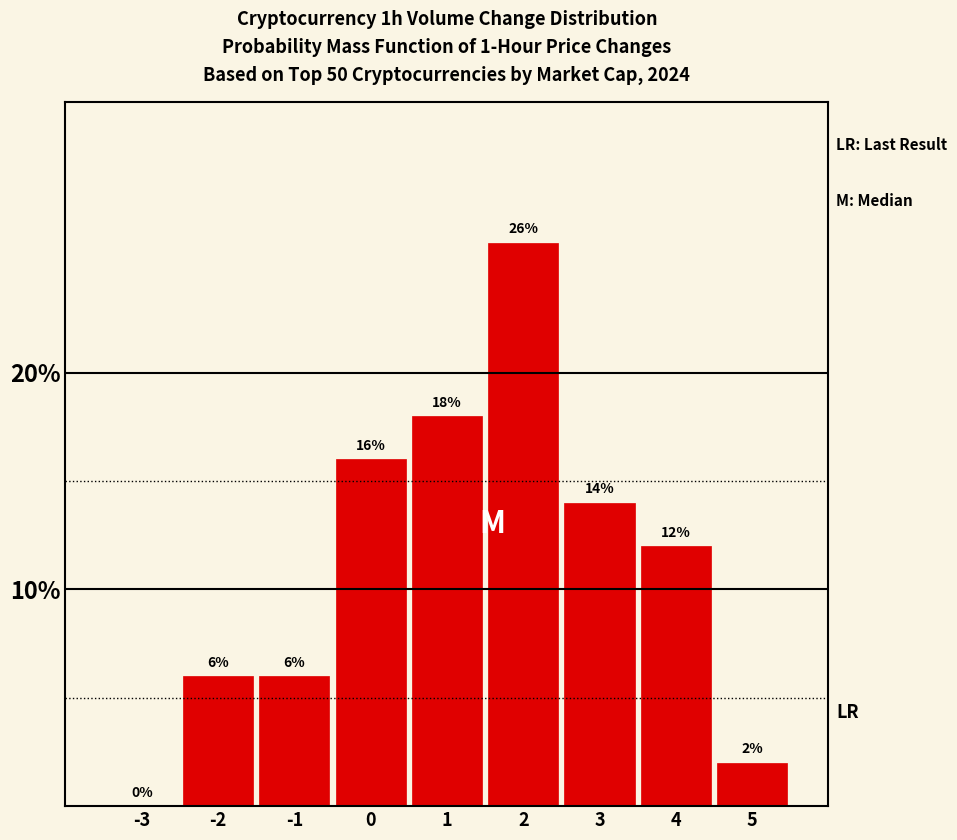

Reading left to right, transcribe all the data shown in this chart.

-3=0.0	-2=6.0	-1=6.0	0=16.0	1=18.0	2=26.0	3=14.0	4=12.0	5=2.0